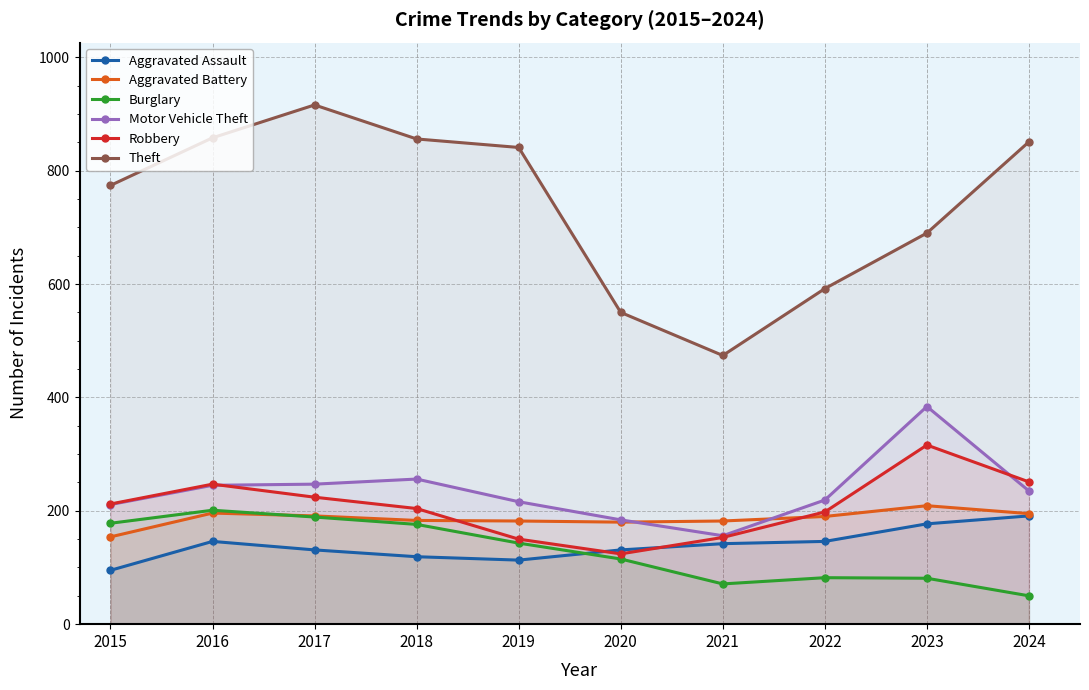

What is the difference between the maximum and minimum values in the Aggravated Assault series?

96